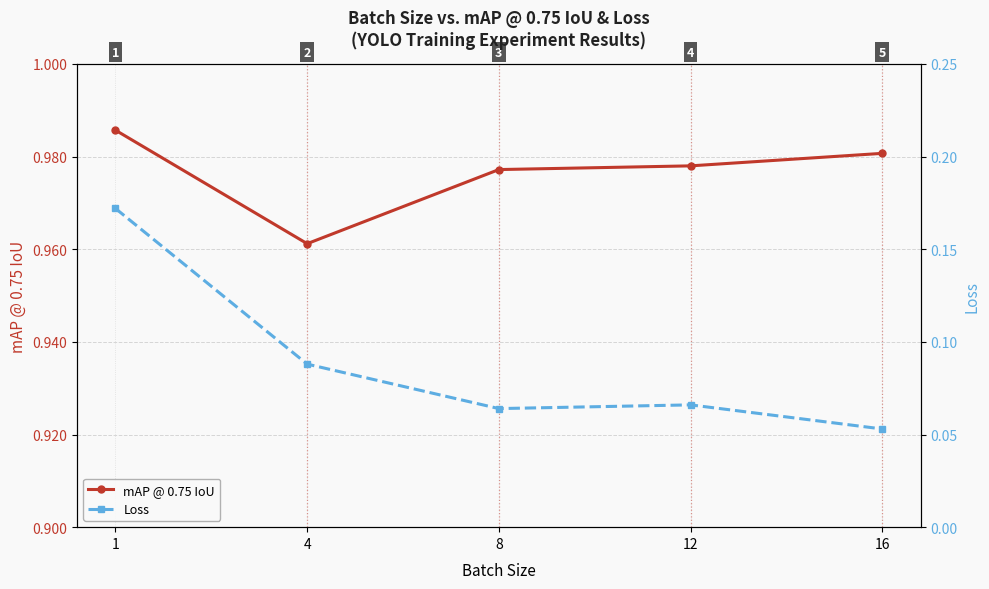

What is the total value across all series at 16?

1.0